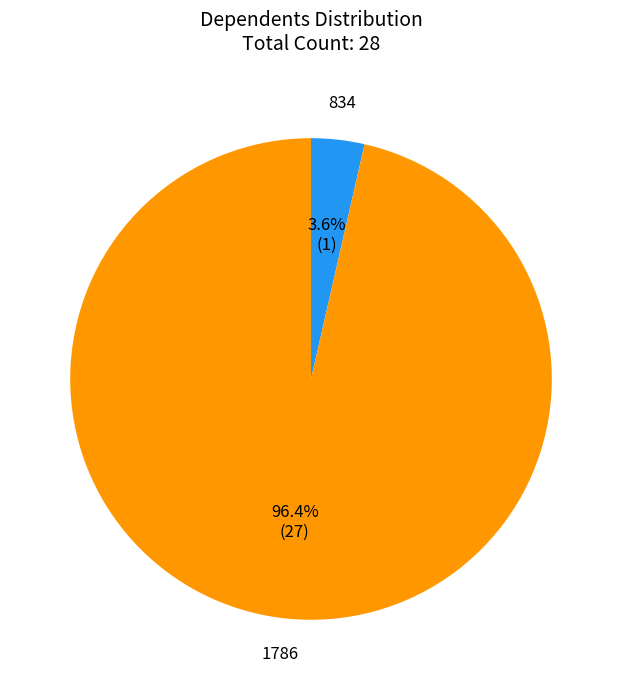

How many segments does this pie chart have?

2